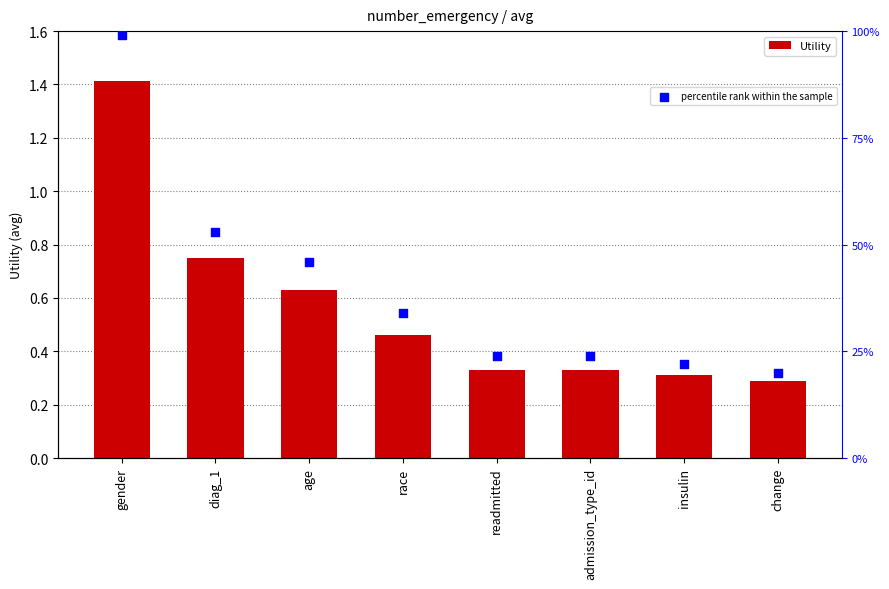

What are all the series names shown in the legend?

Utility, percentile rank within the sample